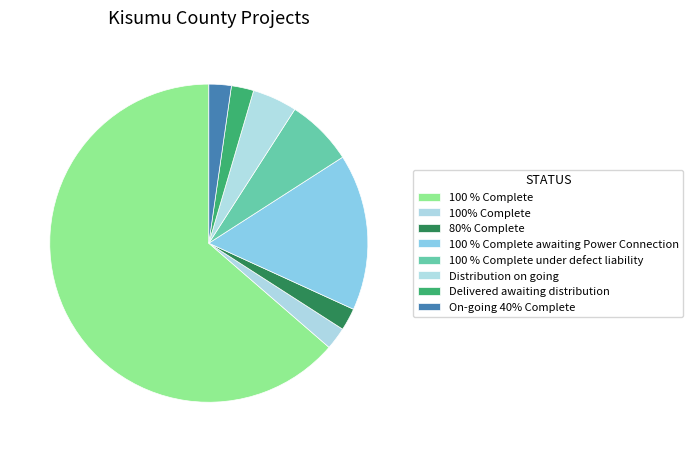

What is the change in value from 100% Complete to Distribution on going?

+1